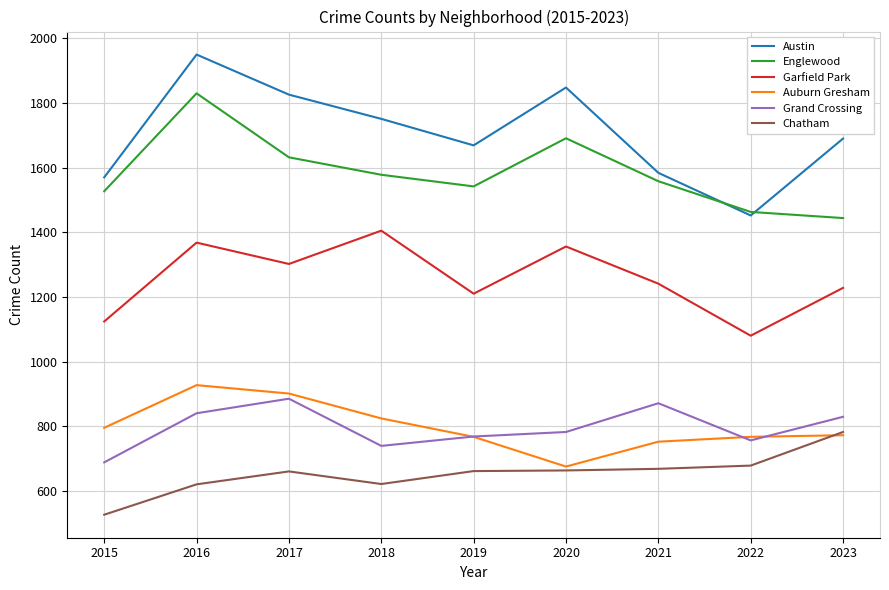

Which label corresponds to the smallest value in the chart?

2015